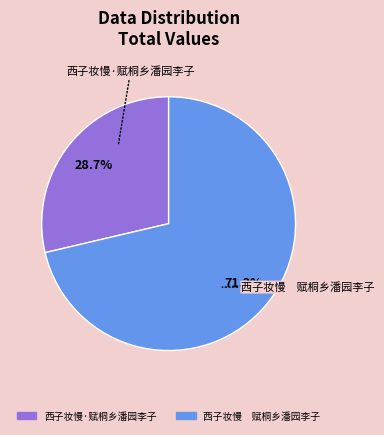

Which slice represents more than half of the pie?

西子妆慢 赋桐乡潘园李子